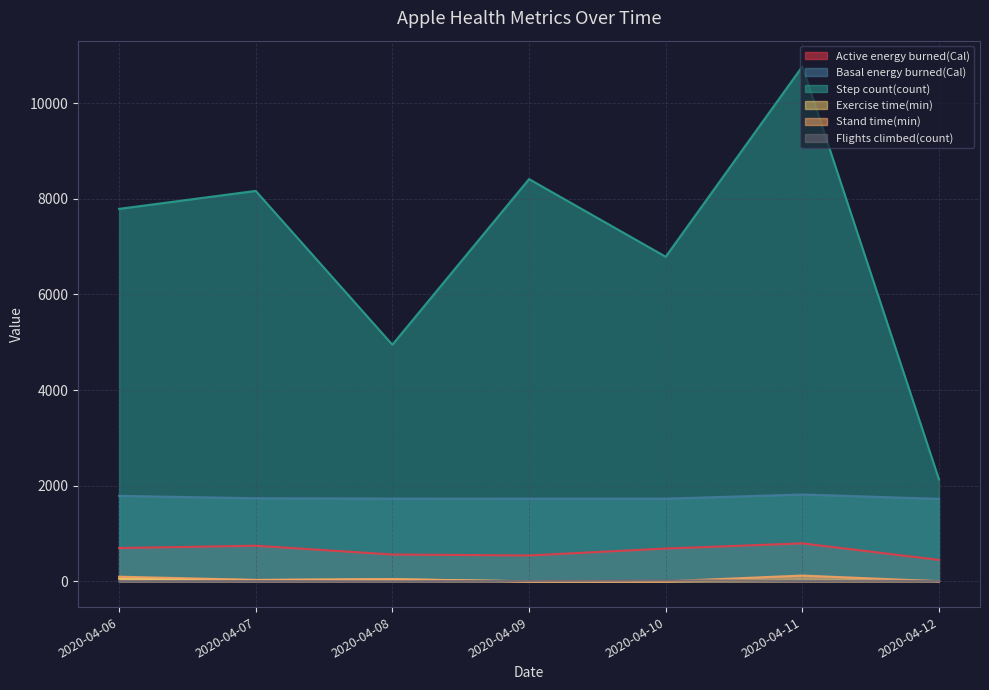

Does the chart display data point markers on the line(s)?

No